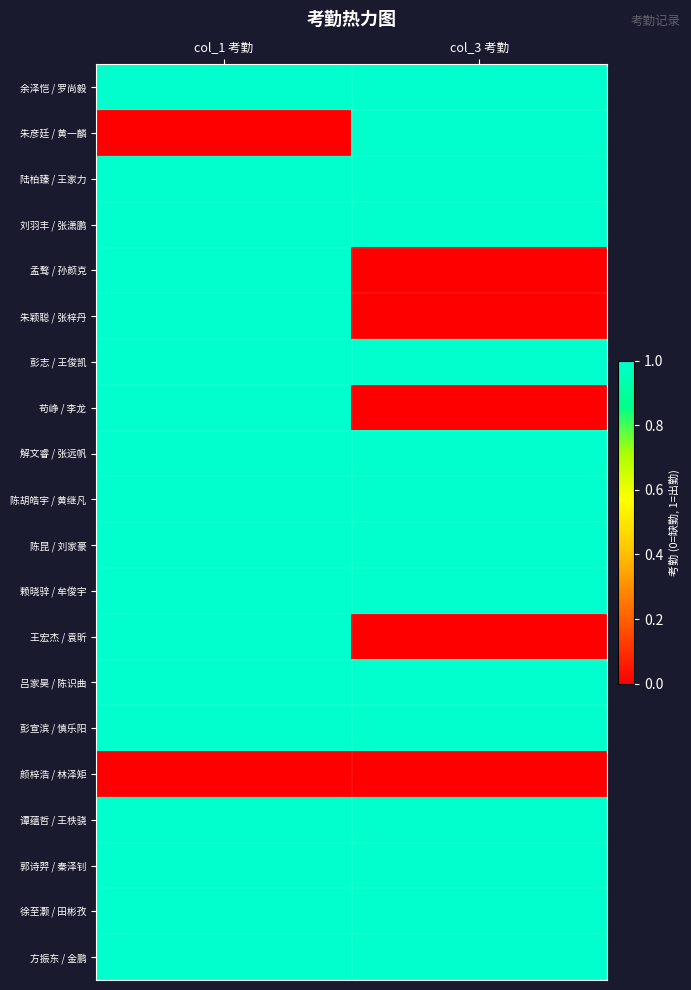

Between col_3 考勤 and col_1 考勤, which is larger?

col_3 考勤